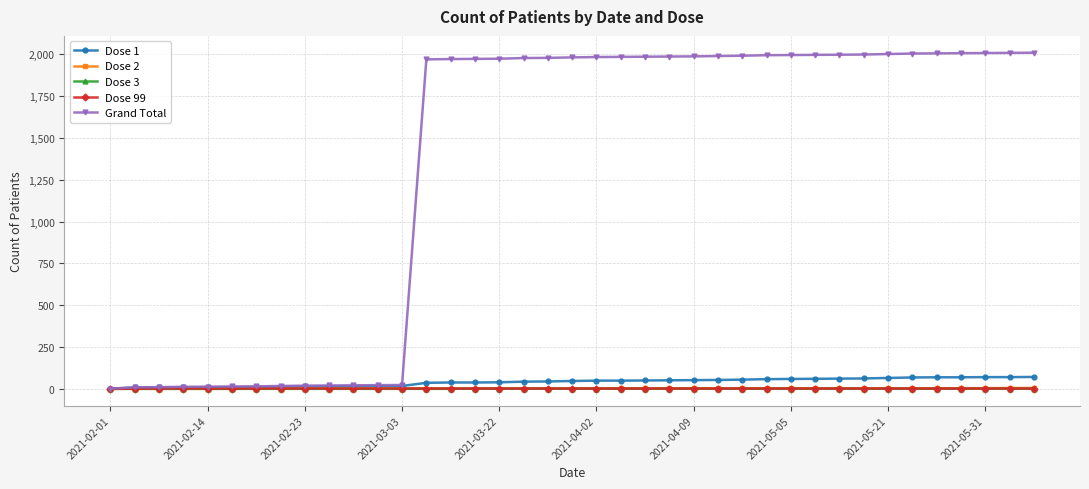

Which series has the largest range (max minus min)?

Grand Total